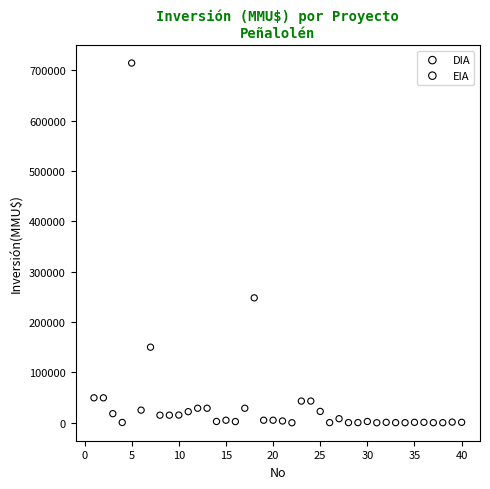

What are all the series names shown in the legend?

DIA, EIA